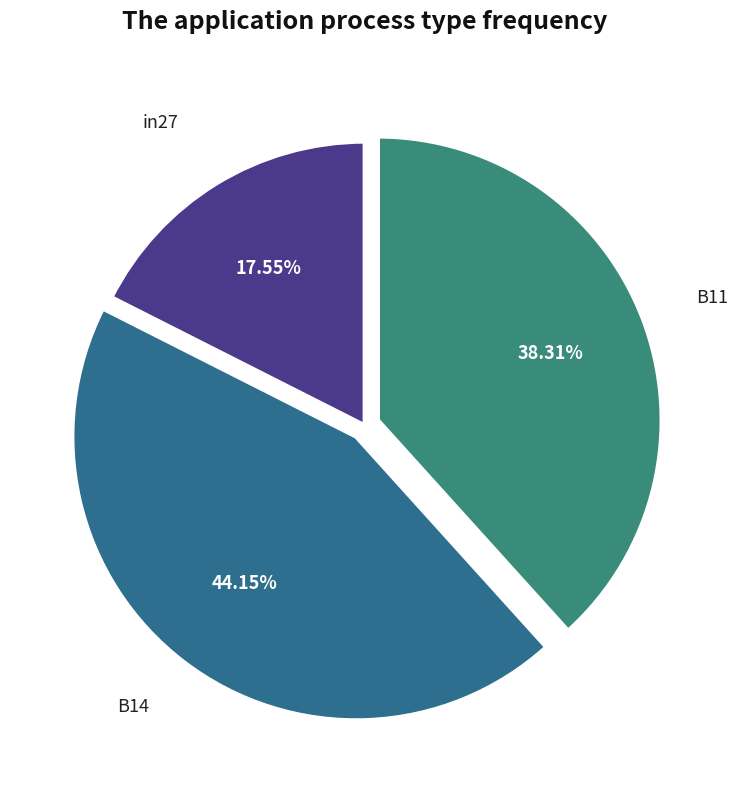

How many segments does this pie chart have?

3